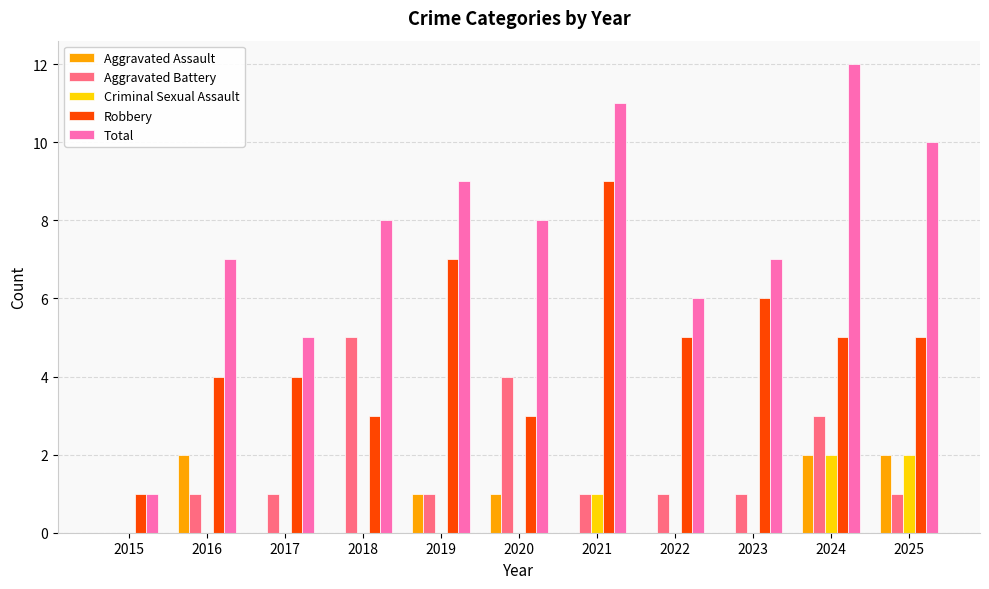

Is the value of Aggravated Battery at 2021 greater than the value of Aggravated Assault at 2018?

Yes